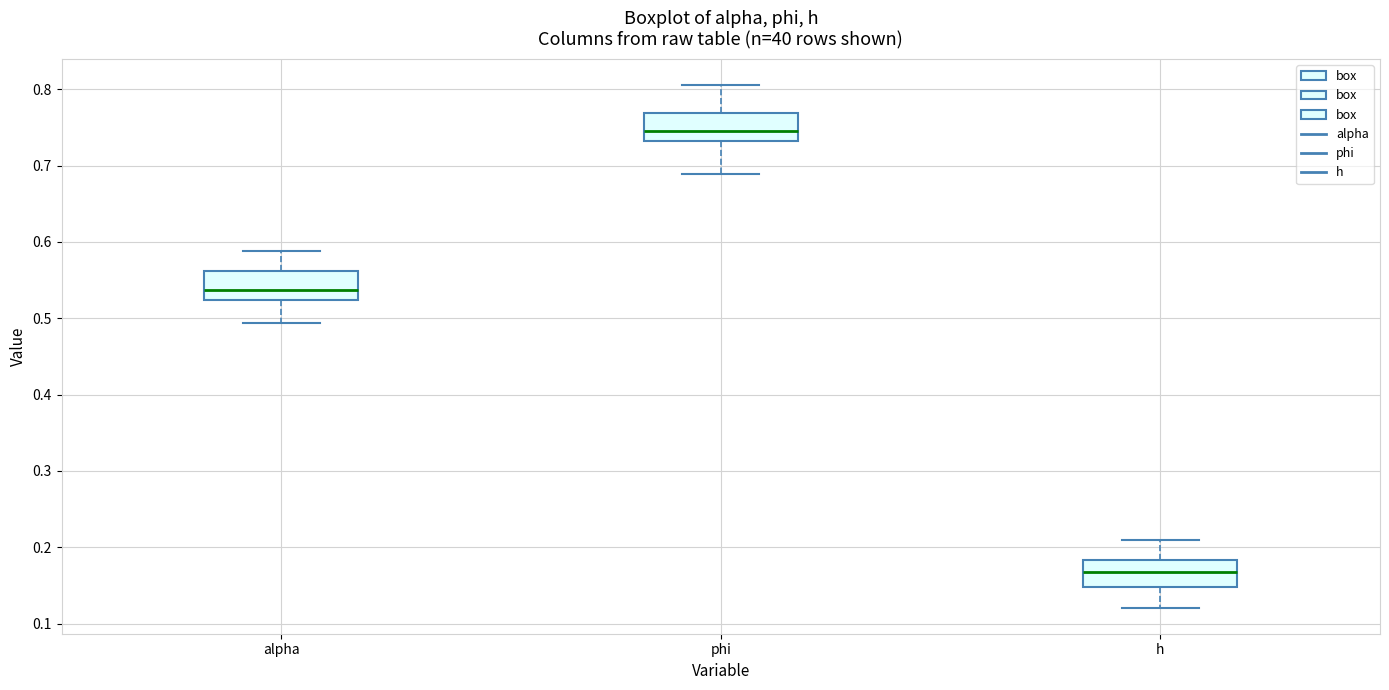

Where is the lower edge of the box for h on the y-axis? The values are not printed on the chart, so give them approximately, as read against the axis.

0.15